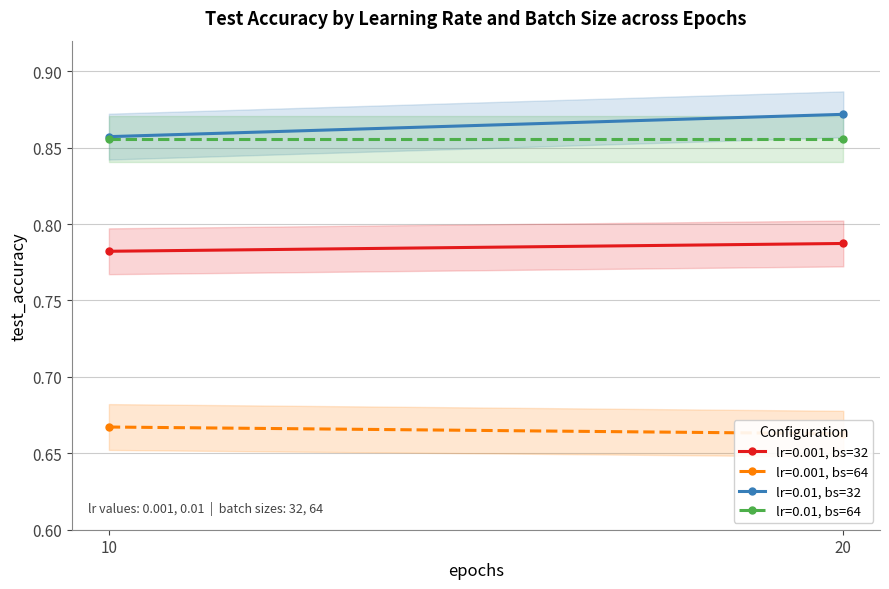

What is the greatest value displayed?

0.9